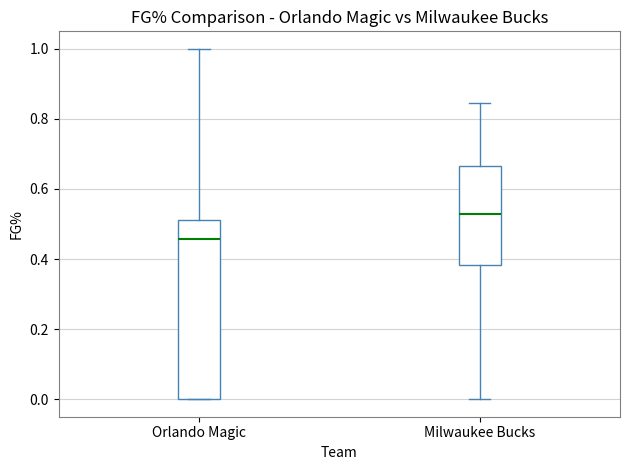

Comparing the boxes themselves (not the whiskers), which one is the tallest?

Orlando Magic